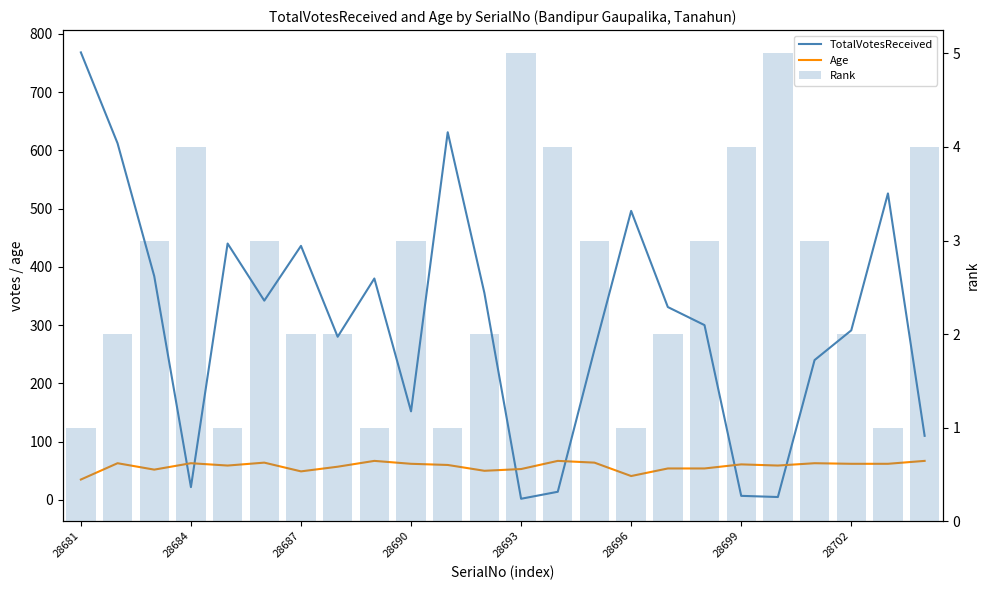

What is the maximum value for TotalVotesReceived?

768